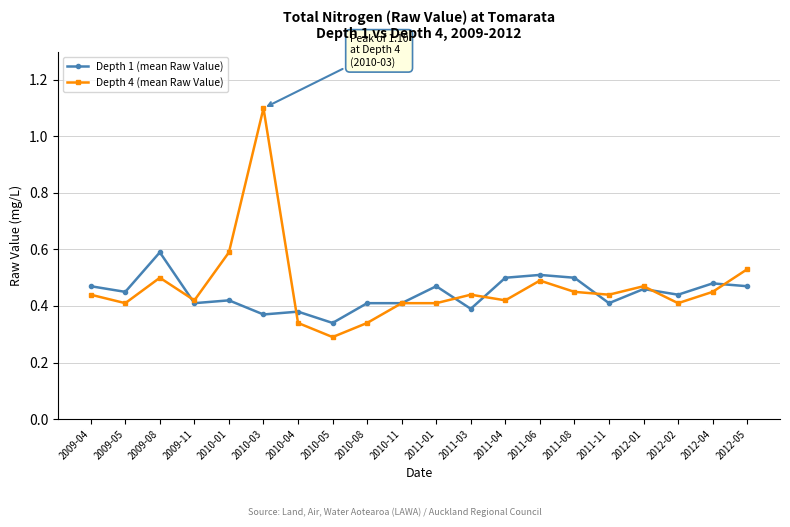

What position from the left is 2009-08?

3